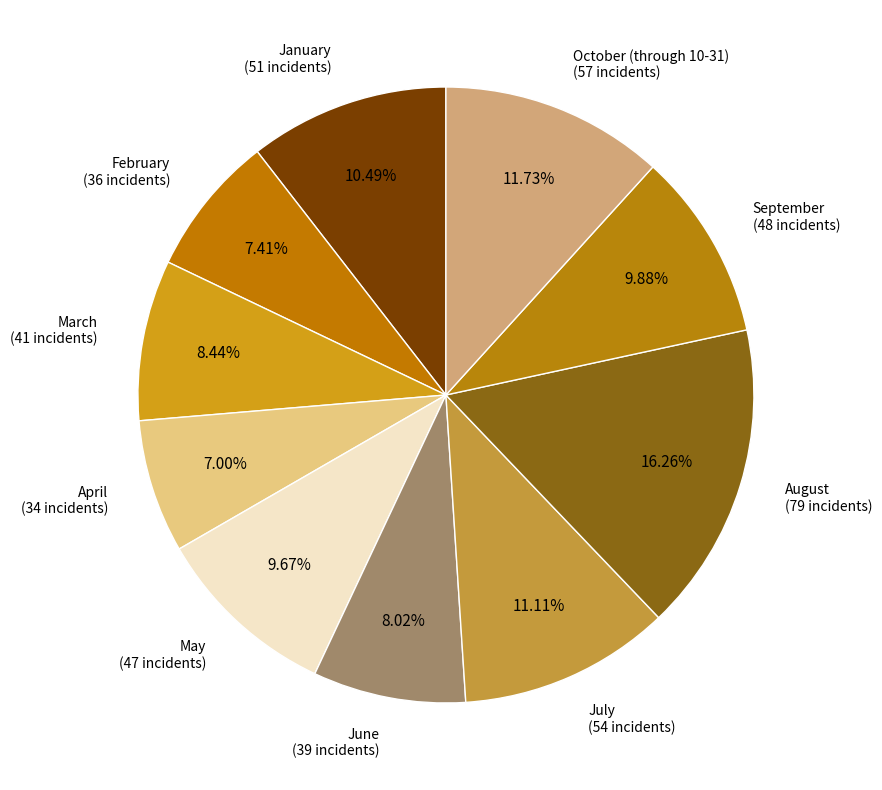

How many segments does this pie chart have?

10